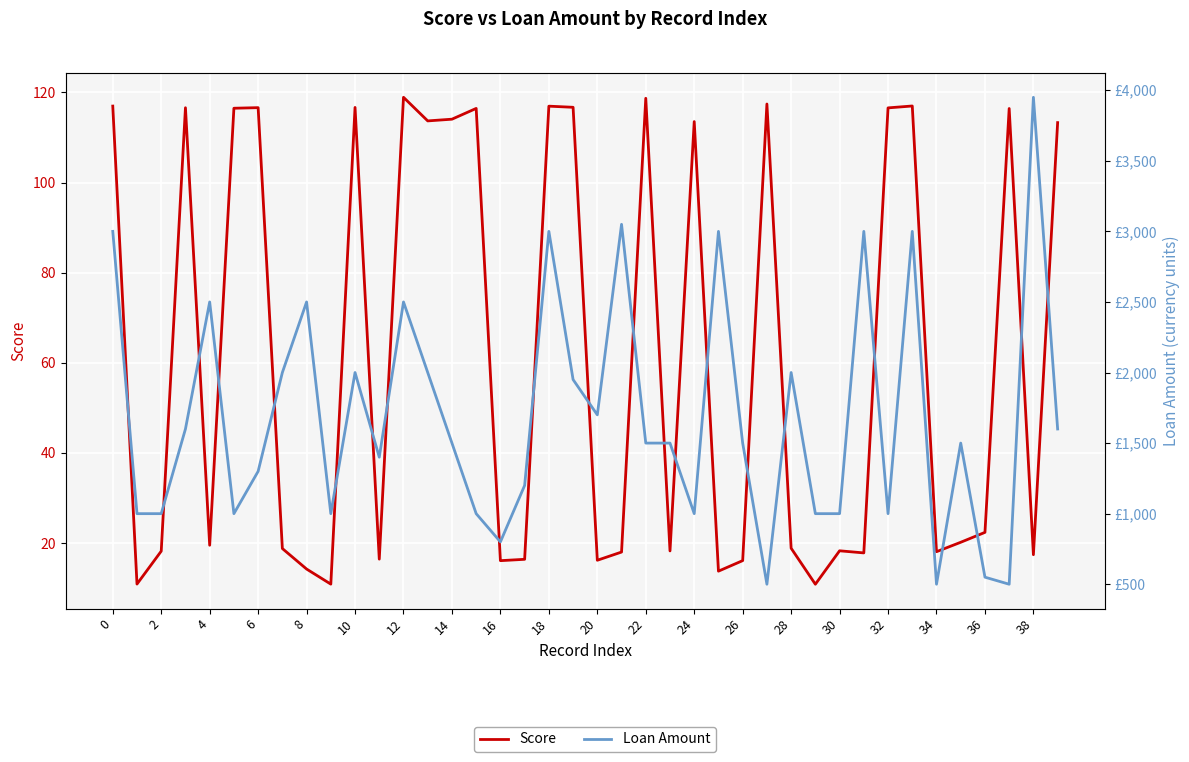

Which category has the highest value across all series?

38